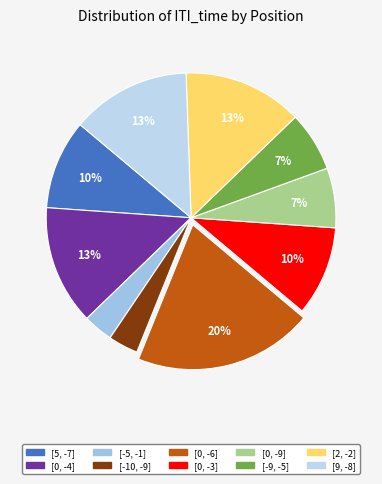

Which slice is the smallest?

[-5, -1]